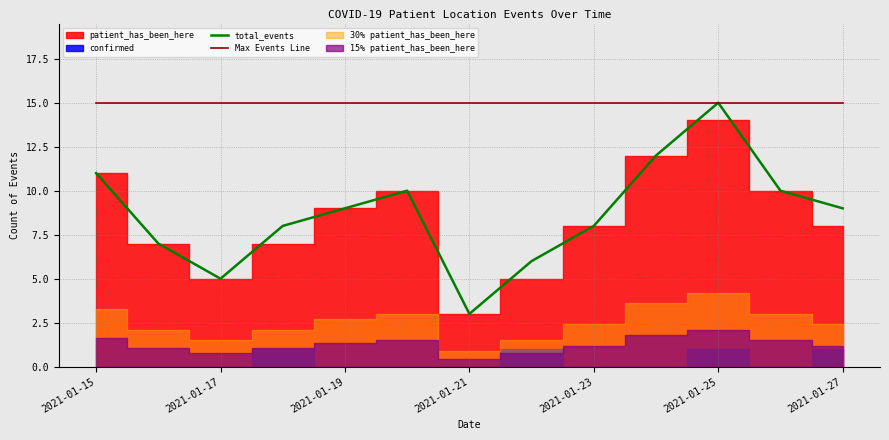

What is the value of the total_events point at the 7th from the left?

3